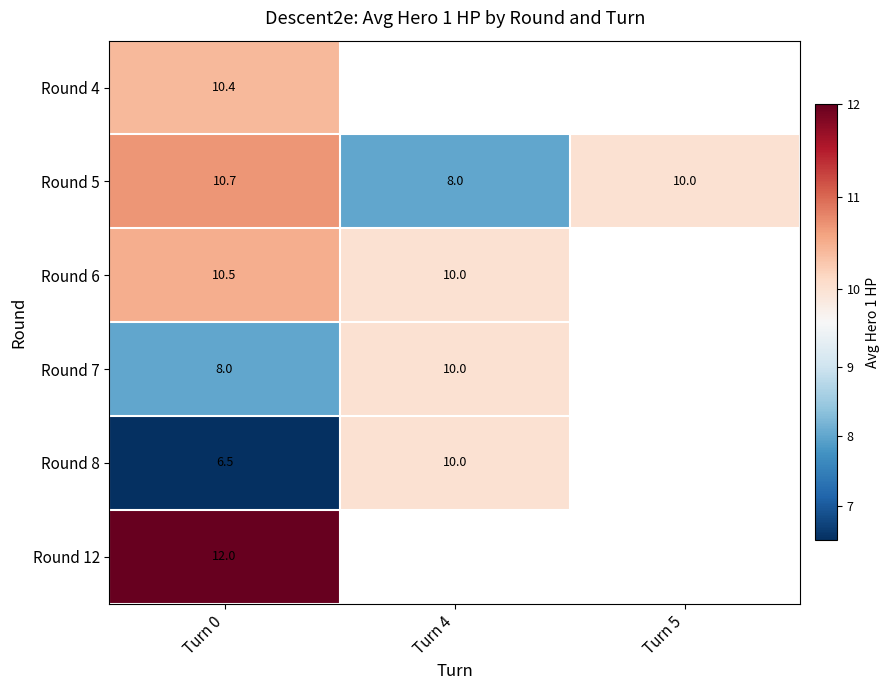

What is the average value of the Round 5 series?

9.6